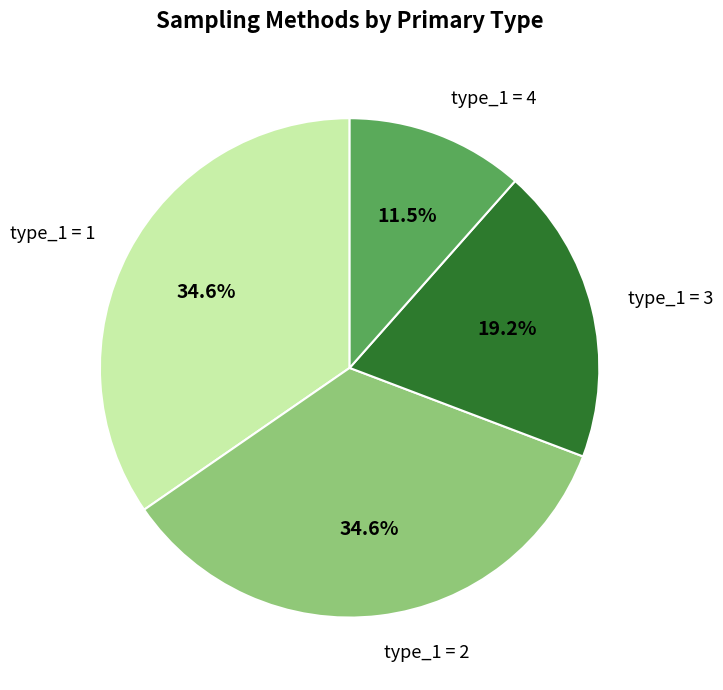

How much of the chart is everything except type_1 = 3?

80.8%